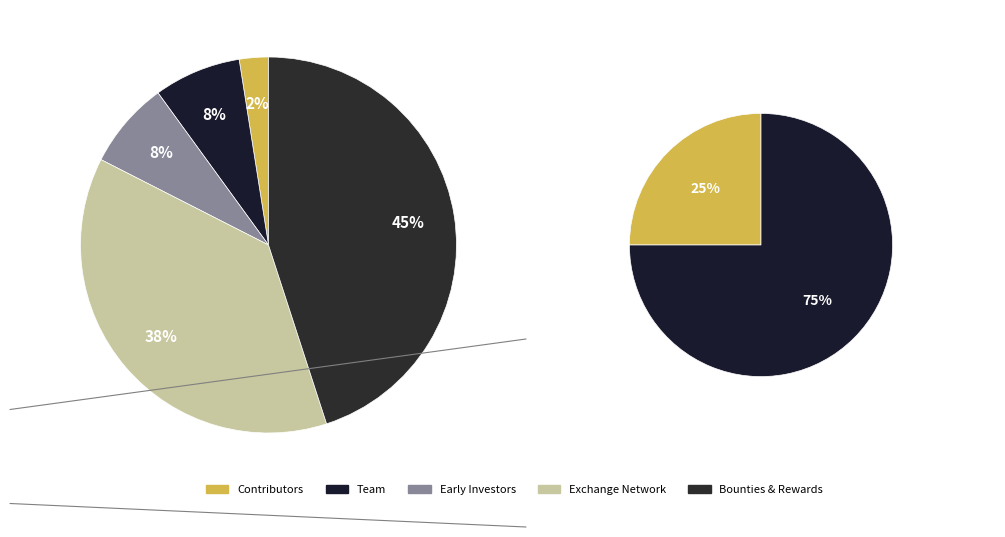

Does 30 represent more than half of the total?

No